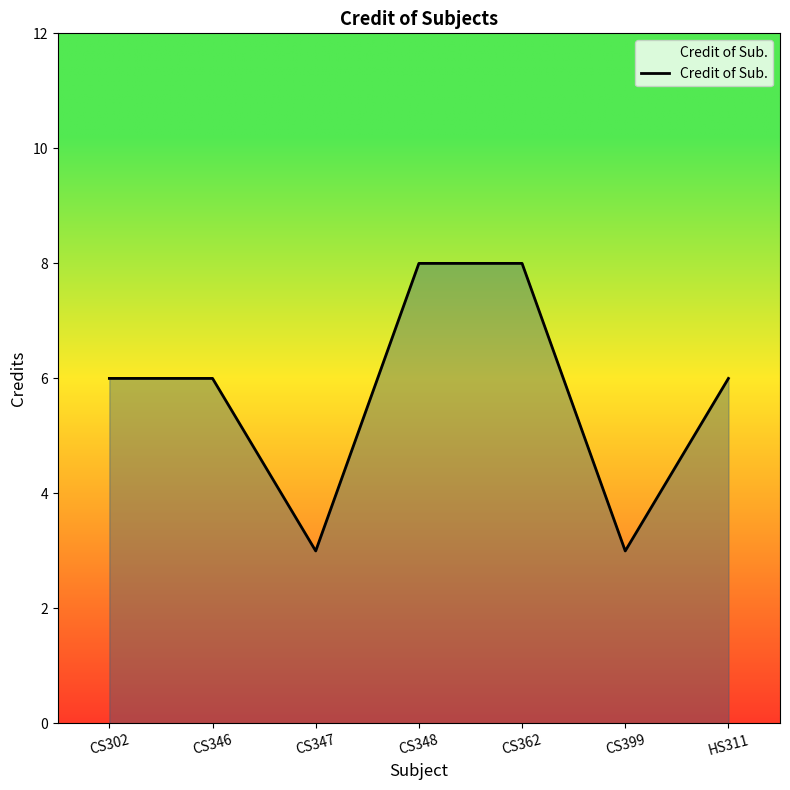

Is it true that the value at CS348 is 8?

True